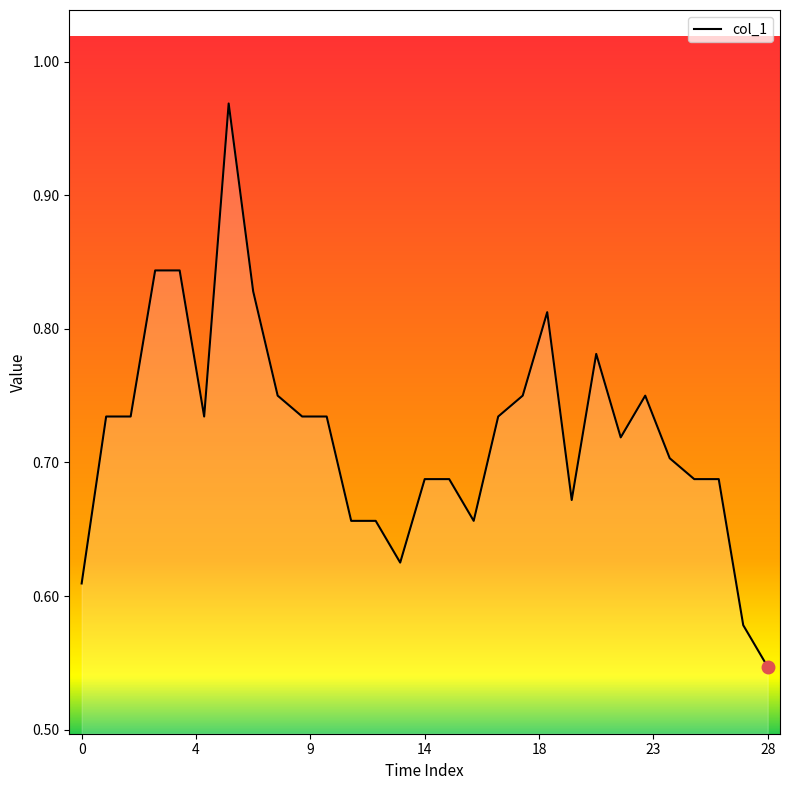

What is the difference between the maximum and minimum values?

0.4